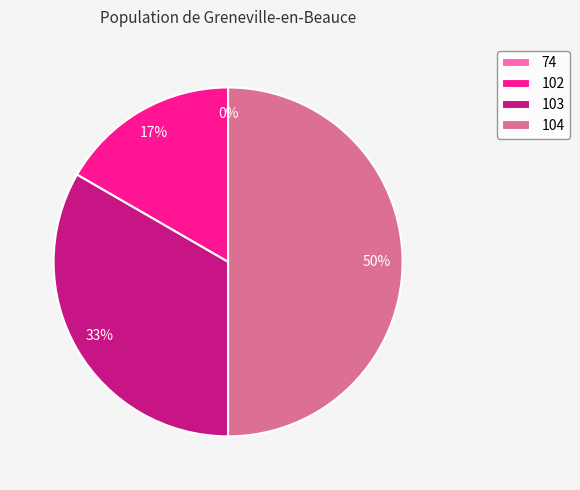

To the nearest percent, what is the combined percentage of 103 and 102?

50%